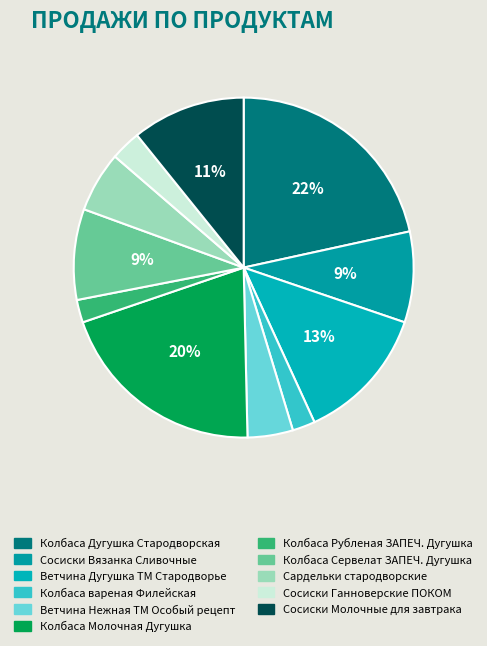

Combined, do Колбаса Рубленая ЗАПЕЧ. Дугушка and Колбаса вареная Филейская account for over 50%?

No